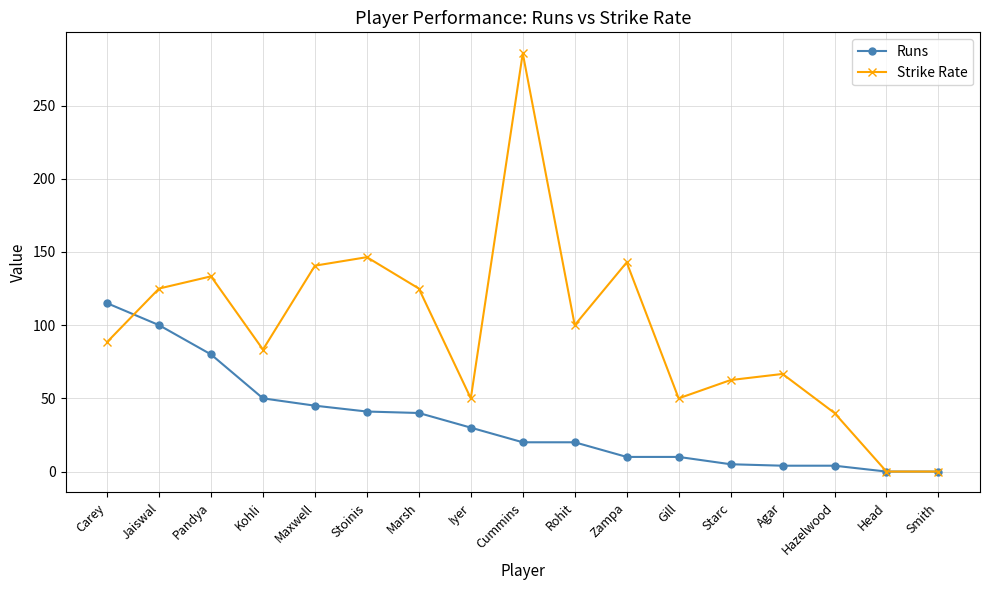

Rank the series by their maximum value, from lowest to highest.

Runs, Strike Rate